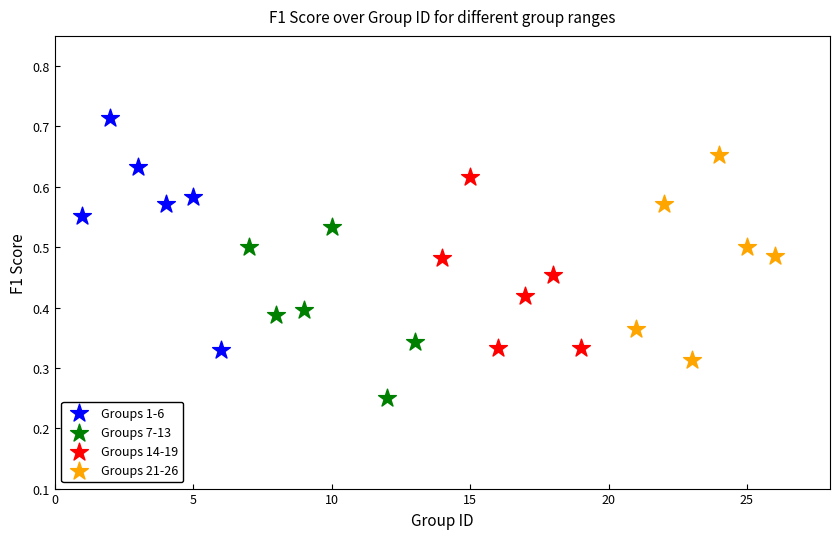

Which series contains the lowest Y value?

Groups 7-13